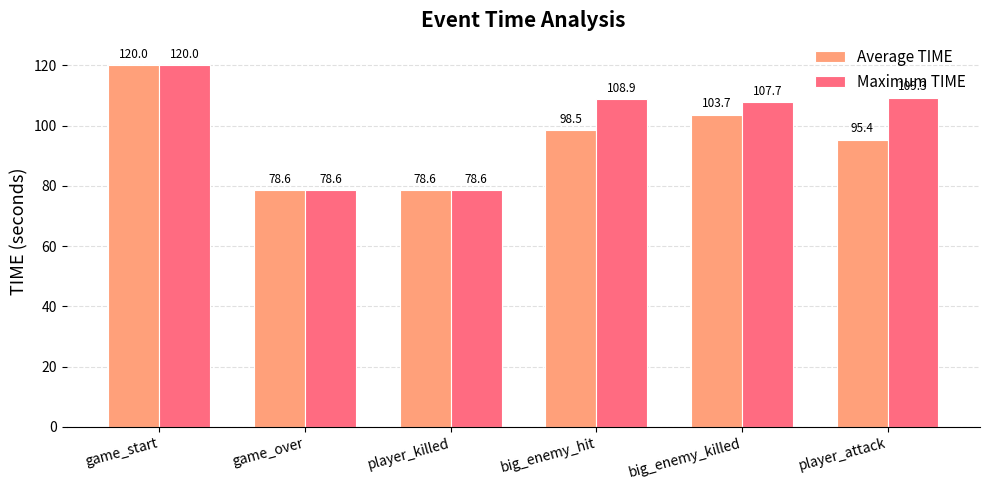

Which series changed the most between player_killed and player_attack?

Maximum TIME